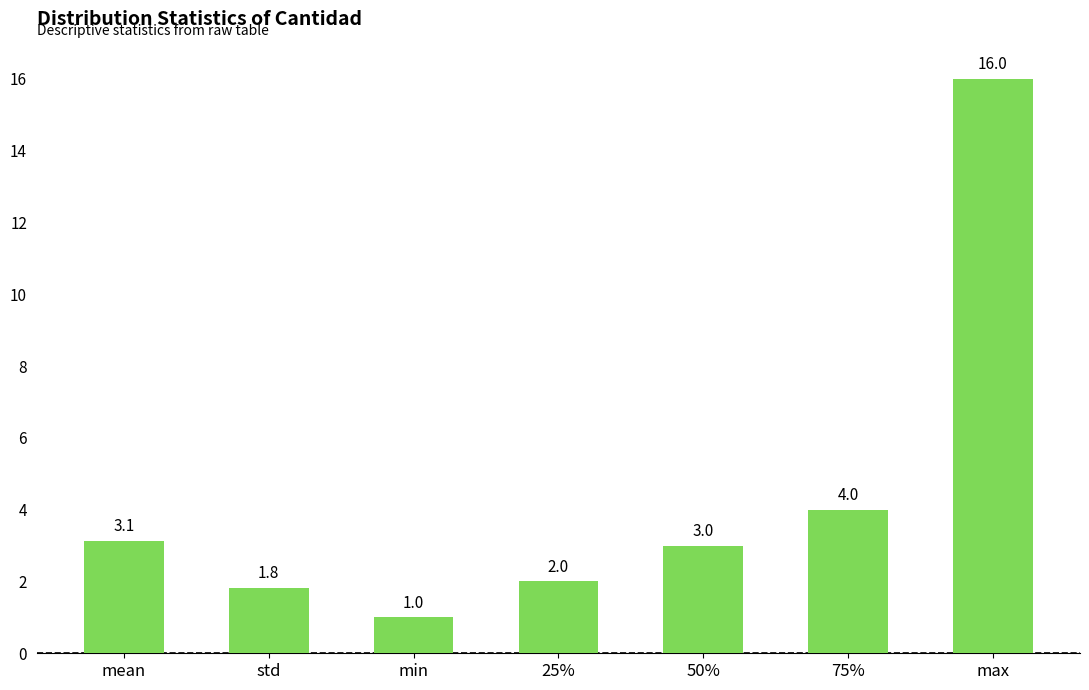

Reading right to left, transcribe all the data shown in this chart.

max=16.0	75%=4.0	50%=3.0	25%=2.0	min=1.0	std=1.8	mean=3.1